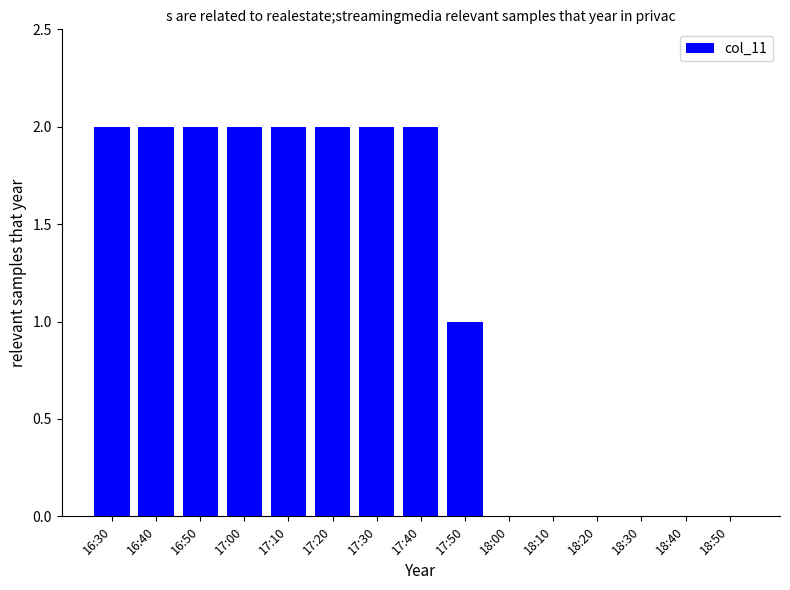

How many values are between 0 and 2?

15